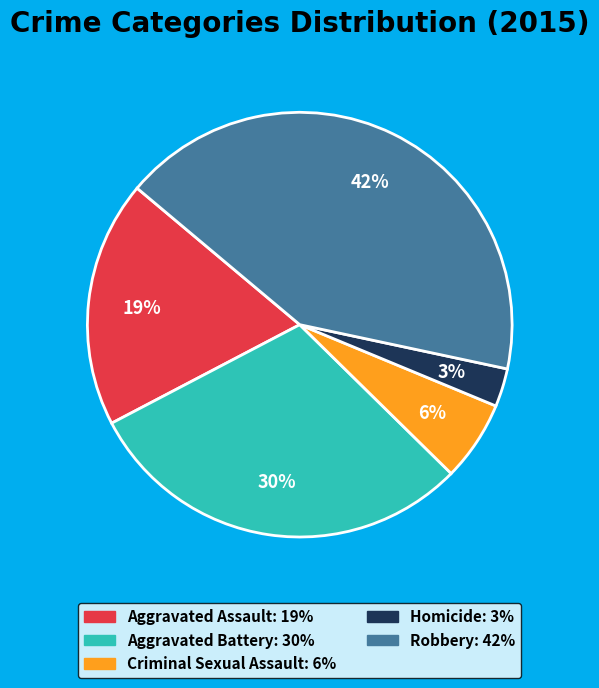

What percentage is the Criminal Sexual Assault slice, to the nearest percent?

6%